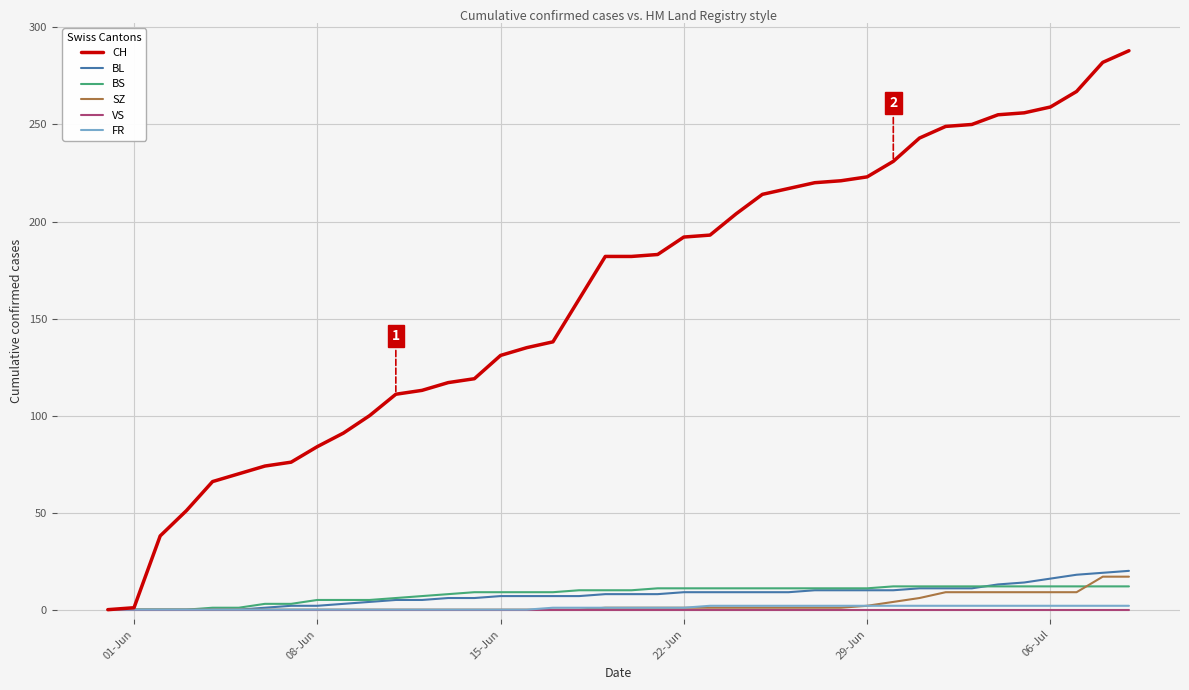

Which series has the largest range (max minus min)?

CH